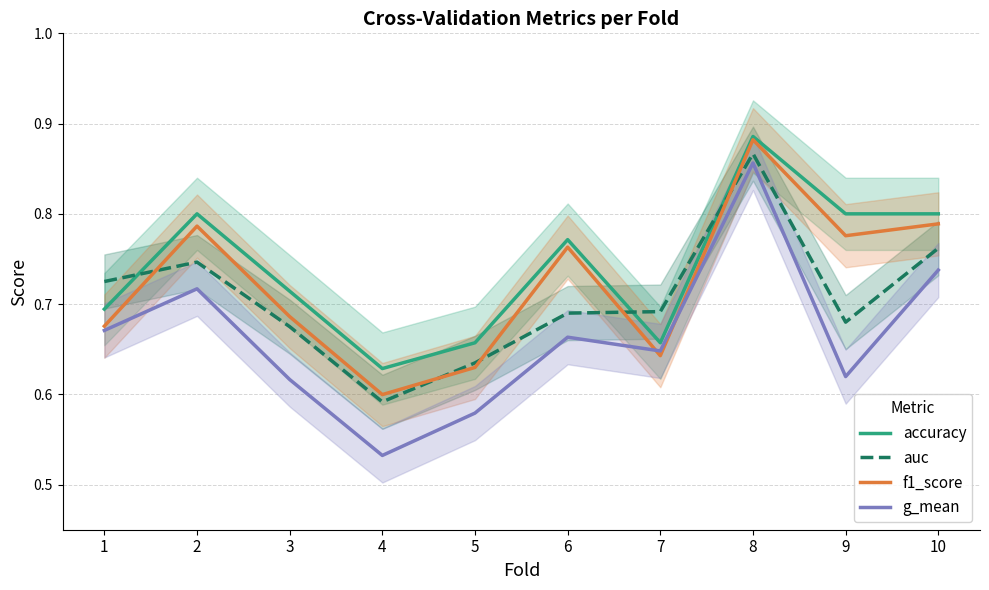

The accuracy series shows 0.3 at 4. True or false?

False